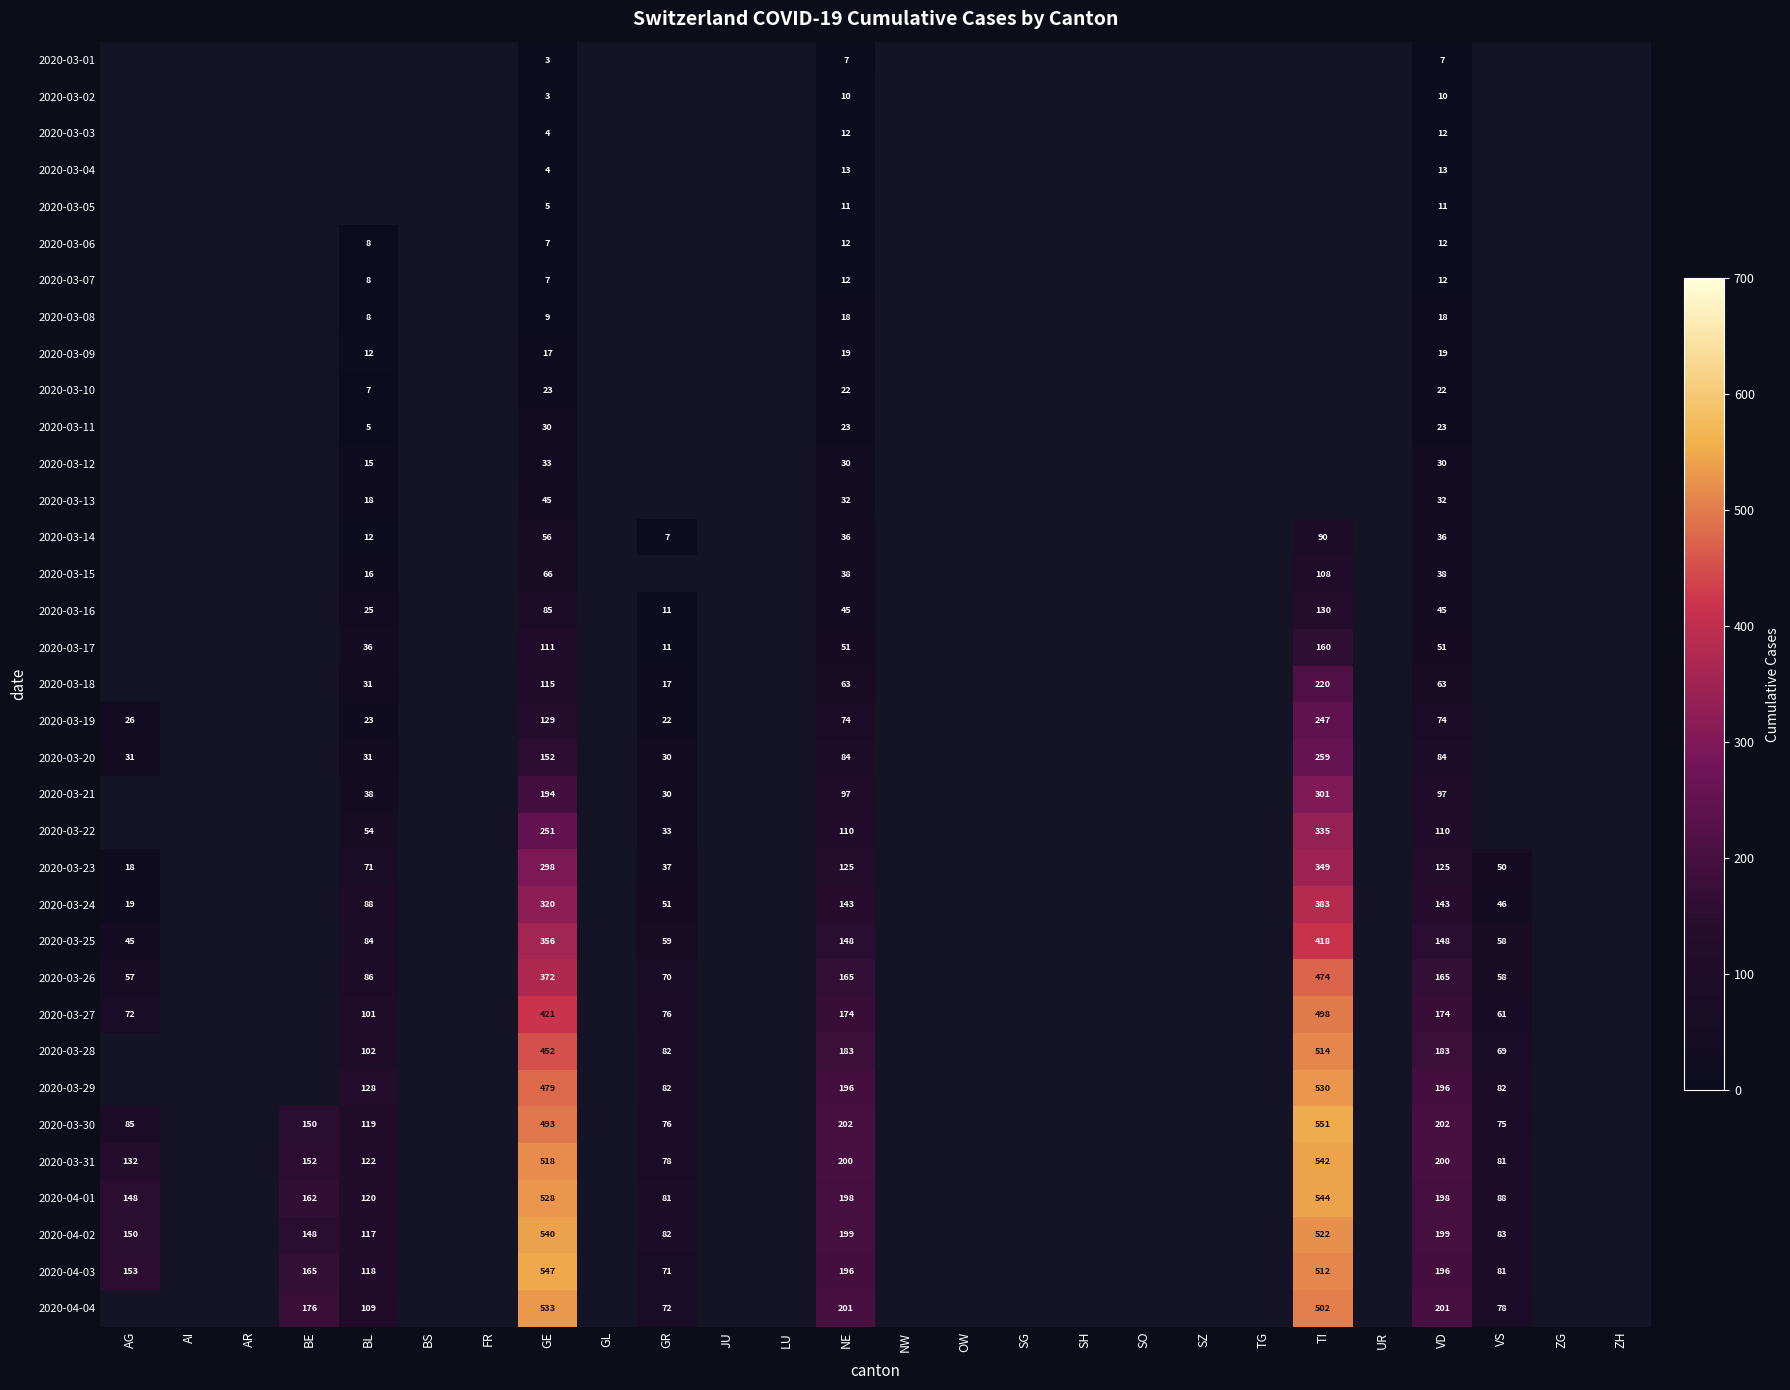

What is the total value across all series at NE?

3149